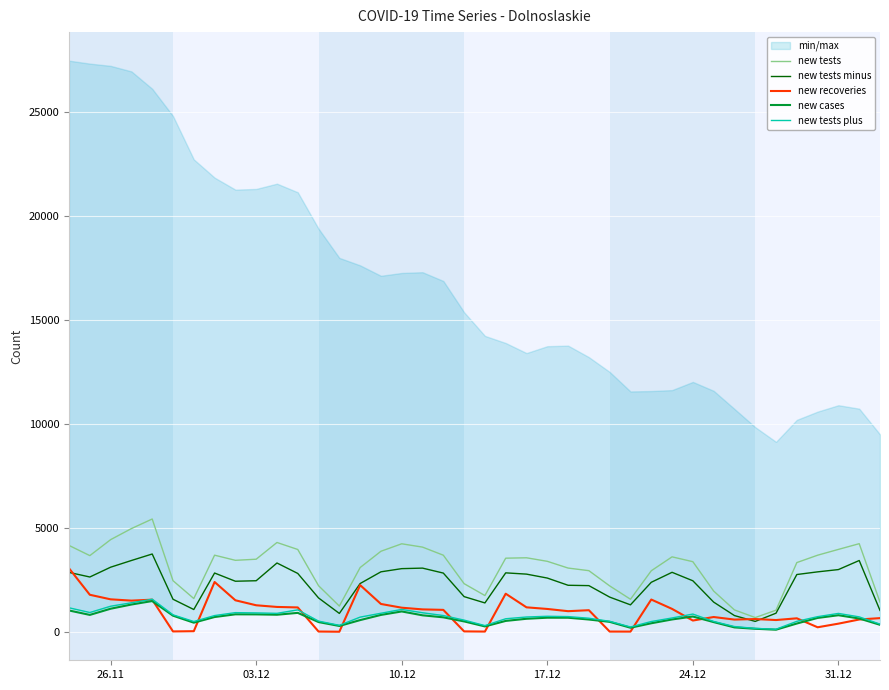

What is the highest value of the new tests series?

5432